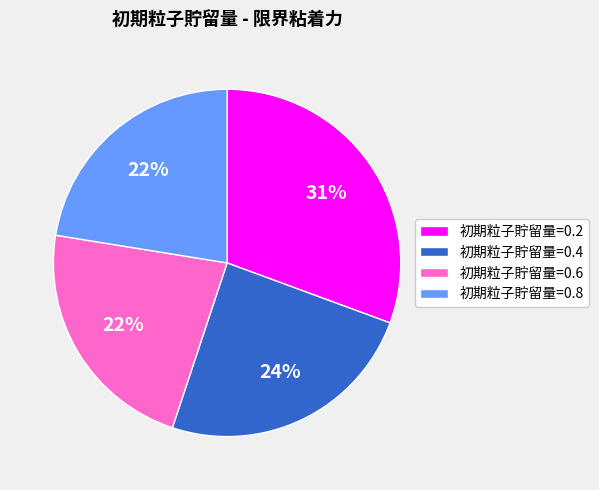

To the nearest percent, what is the average slice percentage?

25%